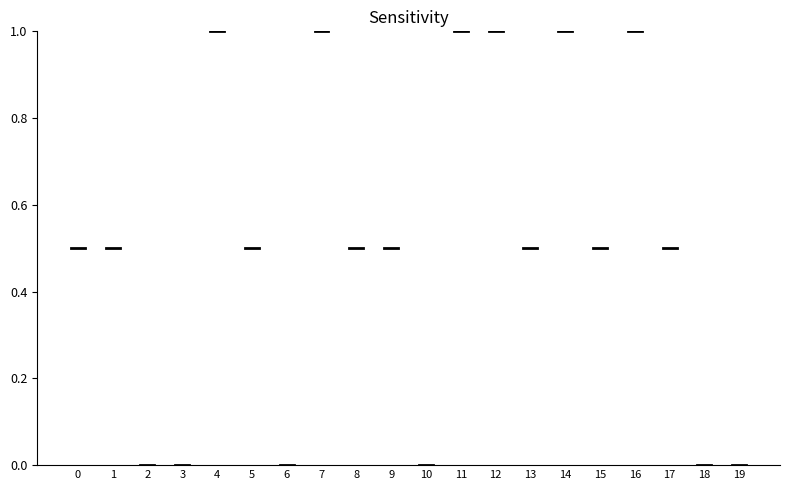

Is it true that the value at 16 is 0?

False